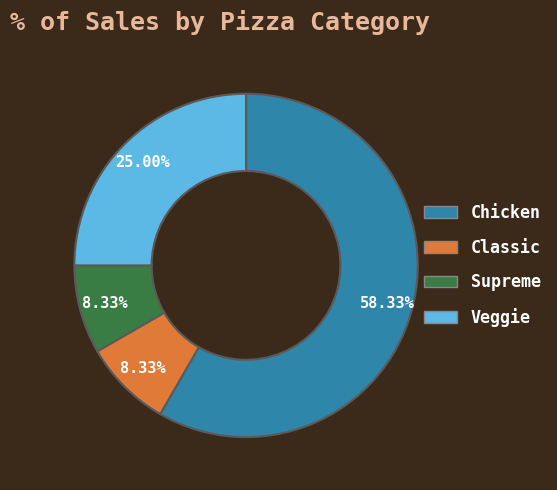

Combined, do Supreme and Chicken account for over 50%?

Yes